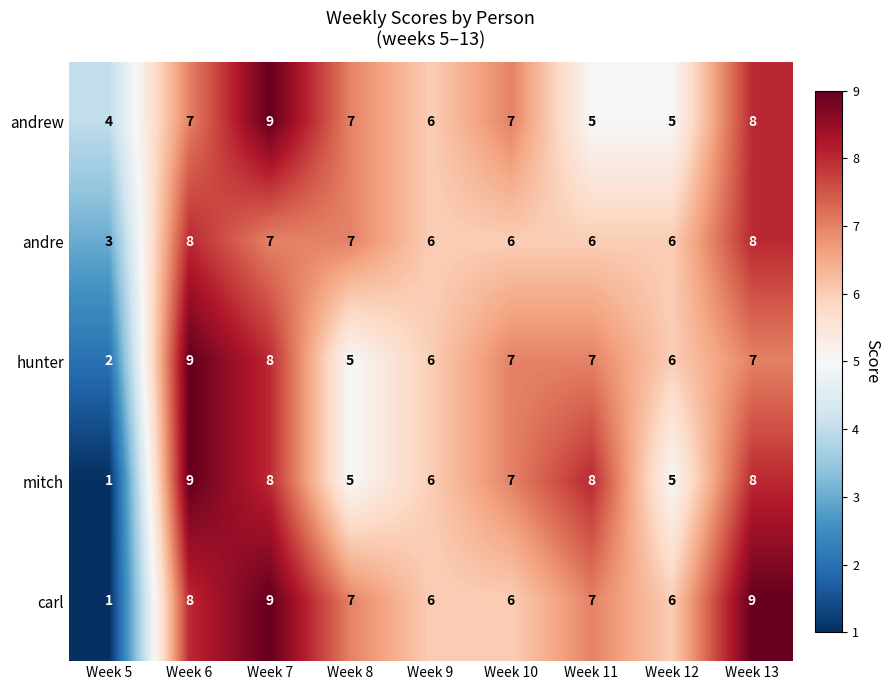

Between Week 5 and Week 12, which series saw the biggest shift?

carl